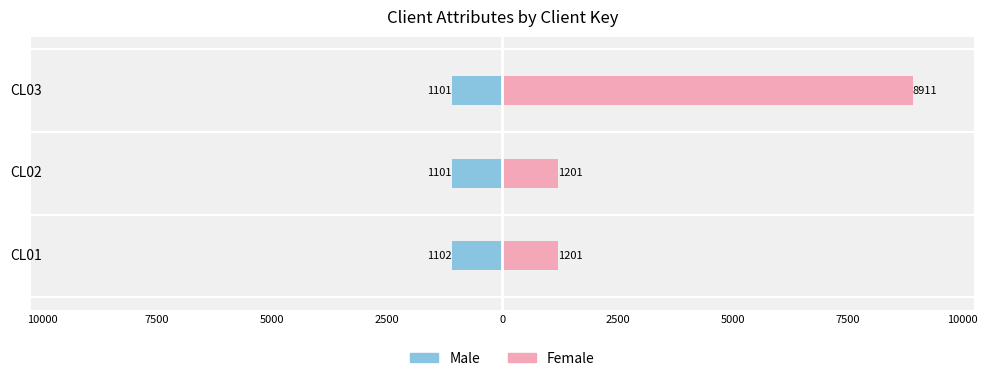

Is it true that Female equals 1763 at CL02?

False